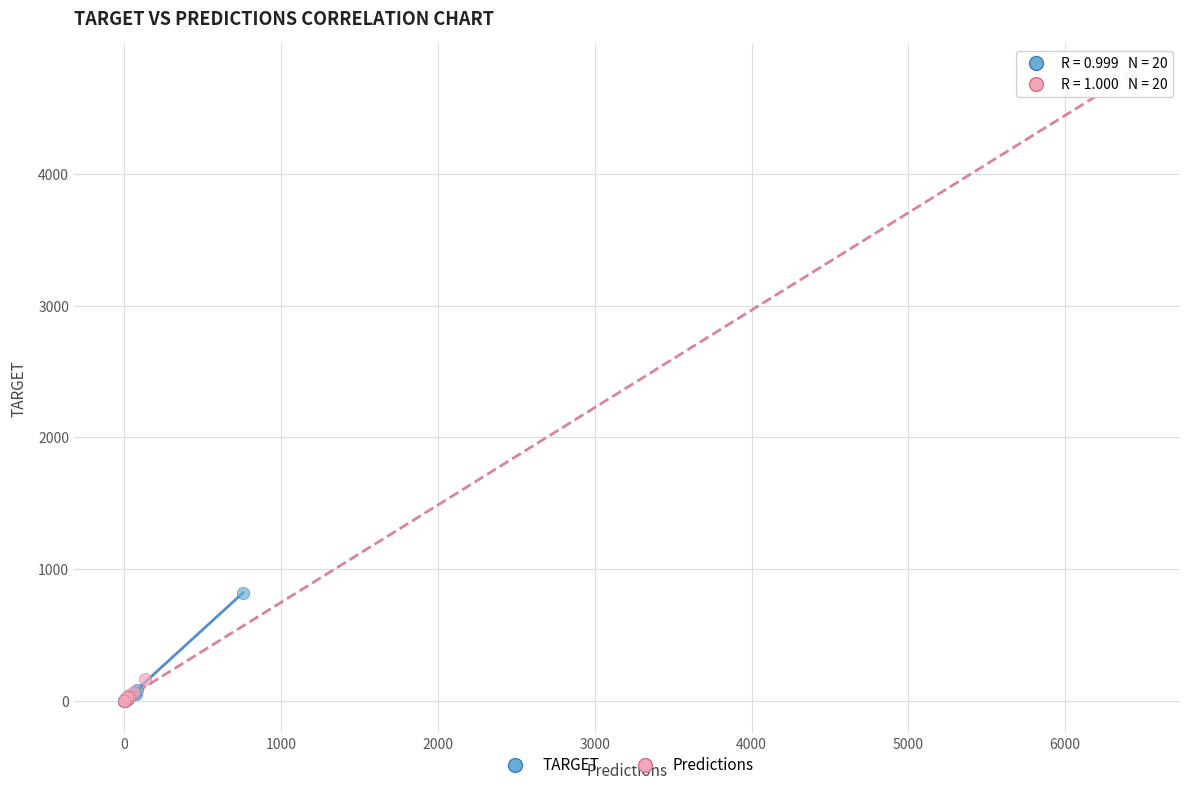

Which series has the largest Y range (max minus min)?

Predictions